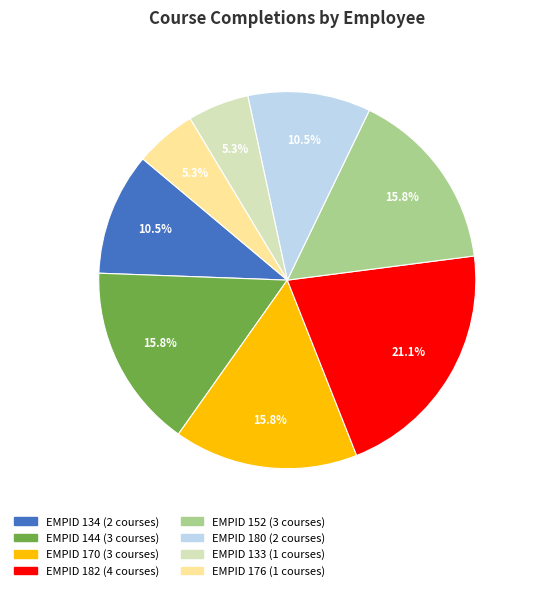

True or false: EMPID 176 accounts for 1% of the total.

False